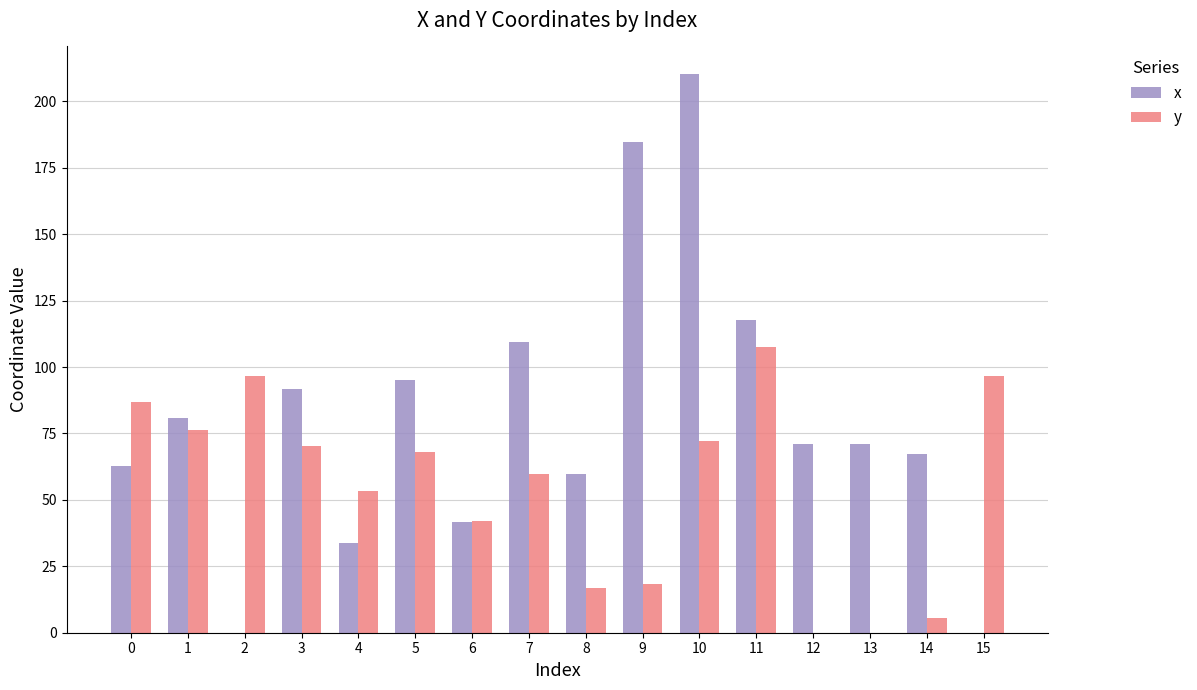

What is the approximate value of x at 12?

71.0